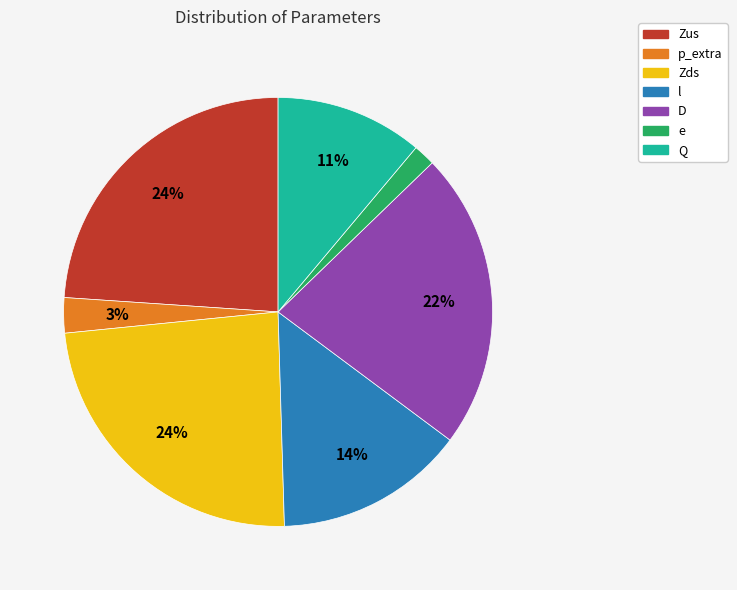

To the nearest percent, what is the combined percentage of Q and e?

13%